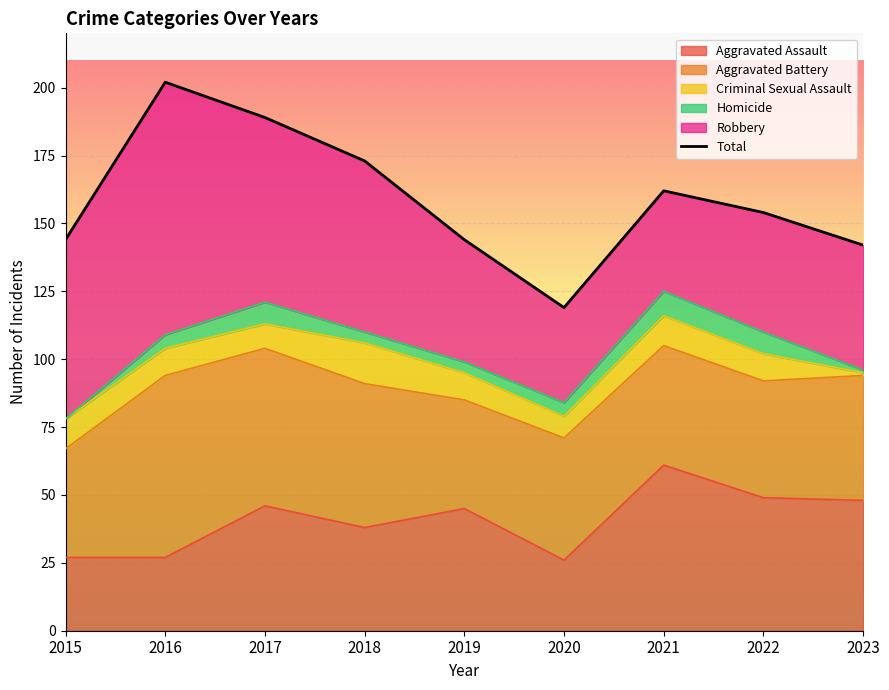

What is the change in value from 2019 to 2020?

-25